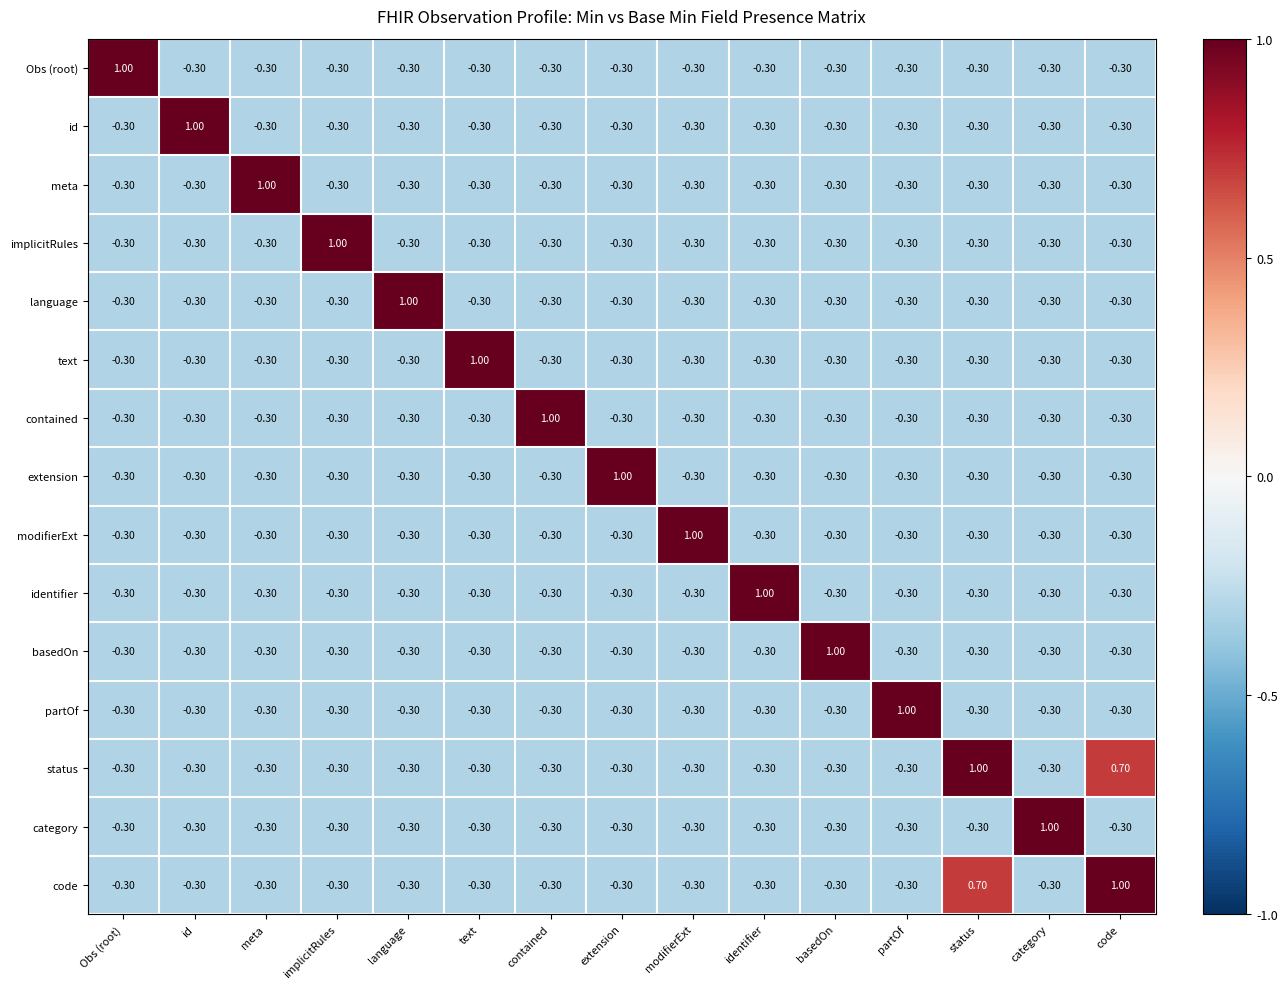

How many series are shown in this chart?

15